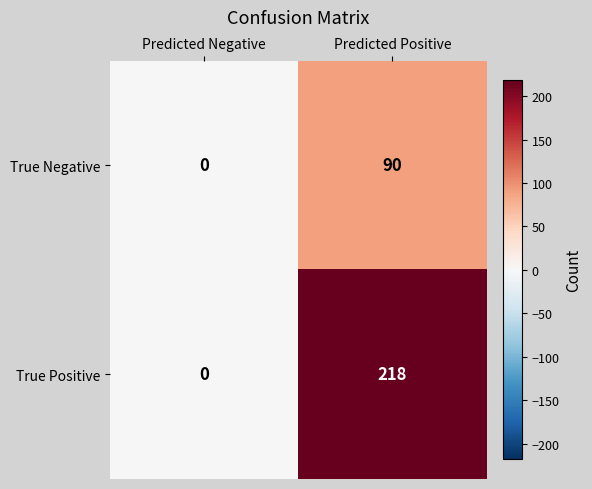

What is the sum of all True Positive values?

218